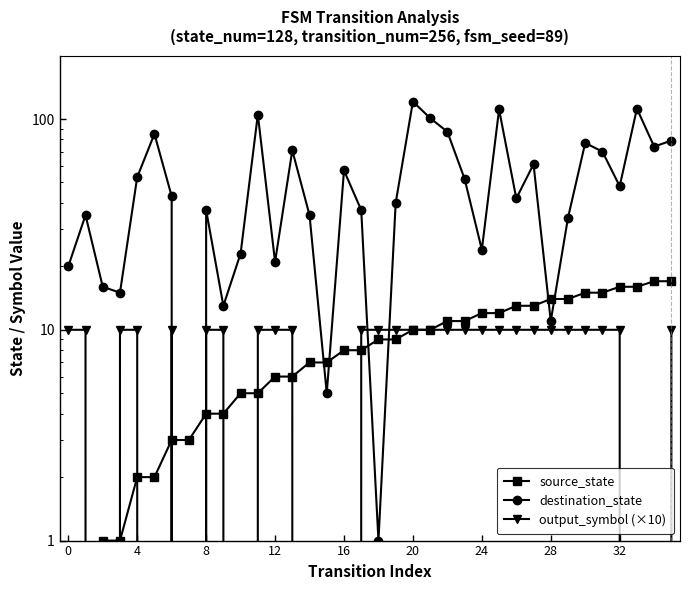

How many values in output_symbol (×10) are above zero?

27